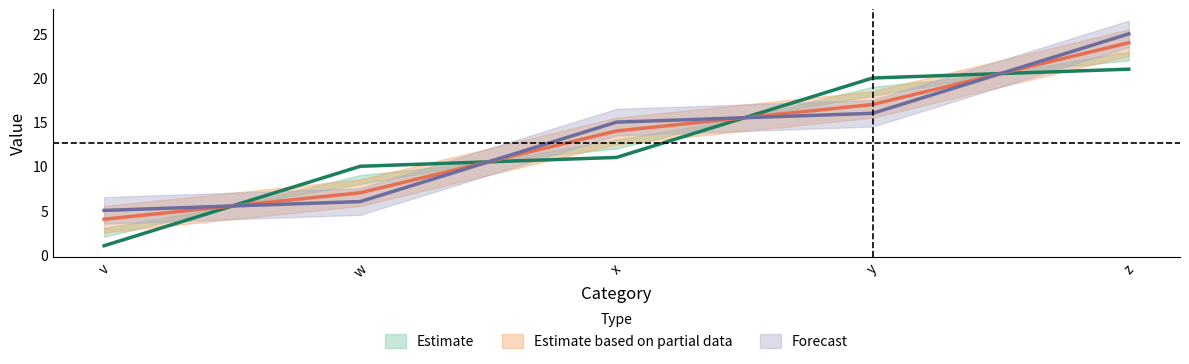

At which label does c first exceed 14?

y